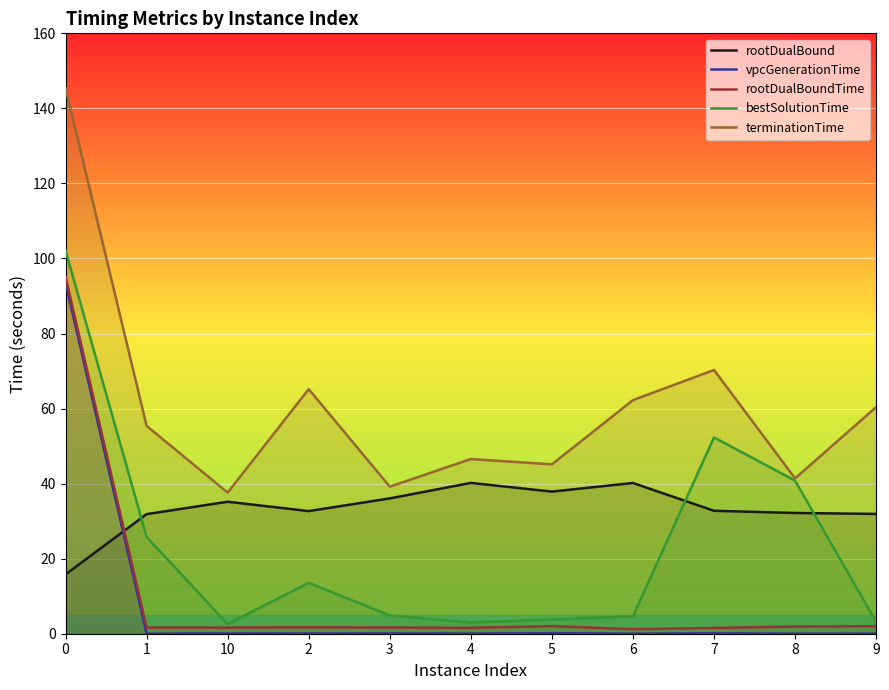

What is the minimum value for rootDualBound?

15.8